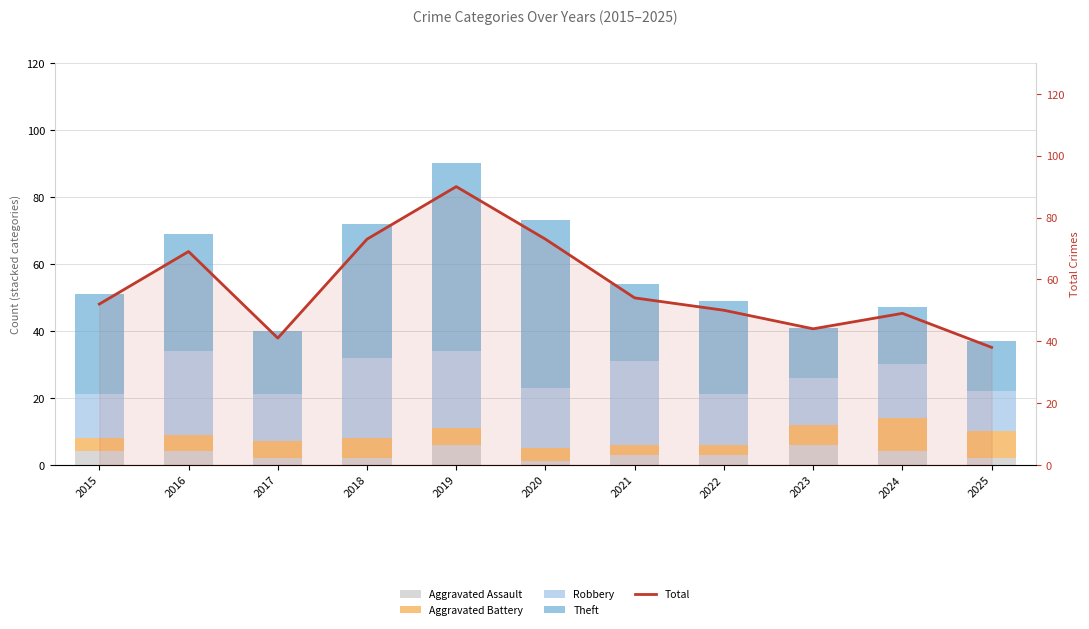

Where is Theft nearest to the value 35?

2016